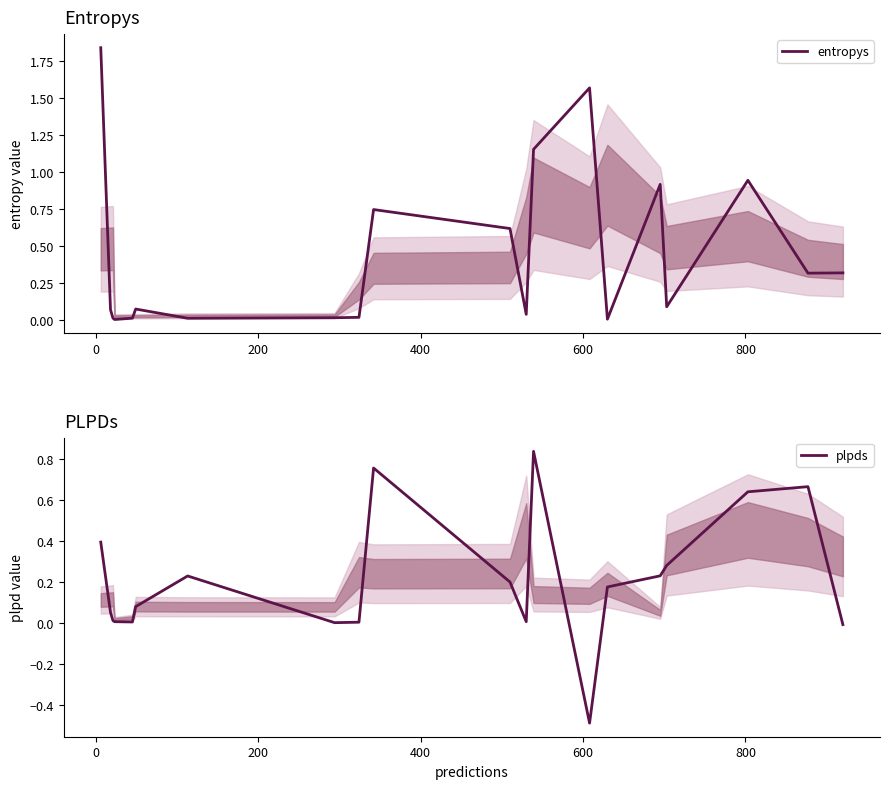

How many interior local peaks does the entropys series have?

5